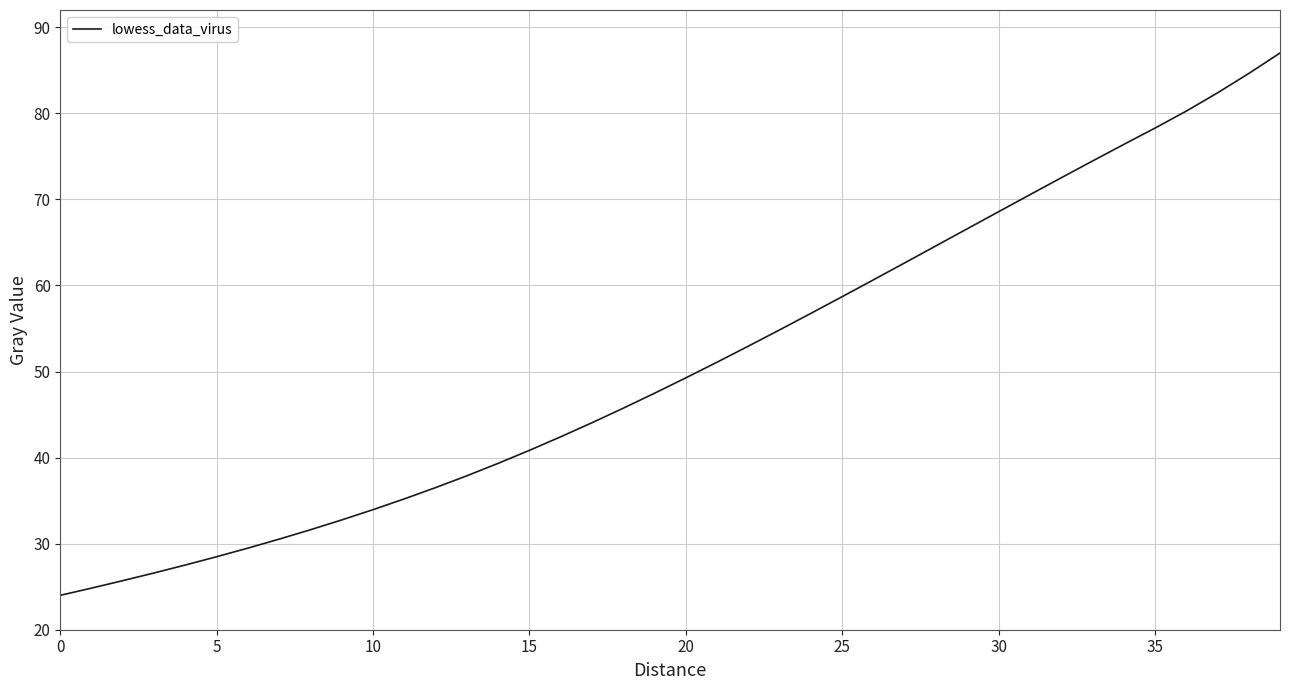

What is the minimum value shown in the chart?

24.0